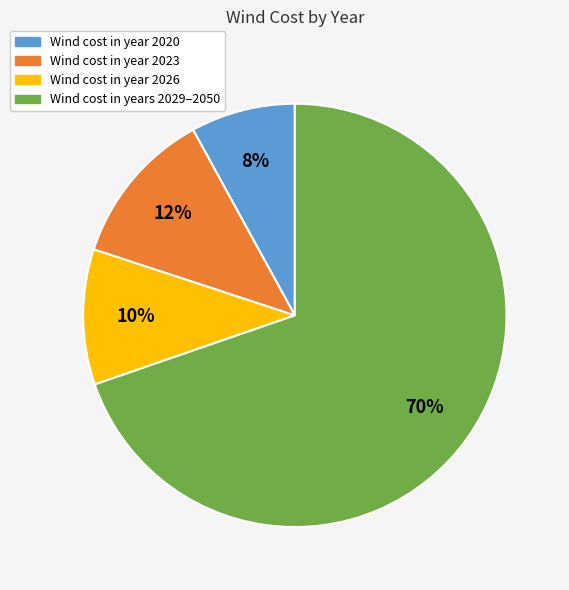

Is there any slice that represents more than half of the pie?

Yes